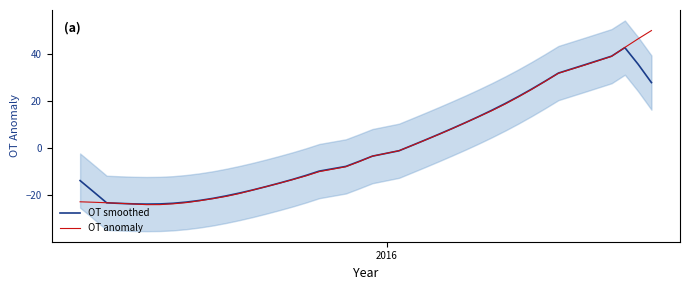

Which series has the largest total across all categories?

OT anomaly